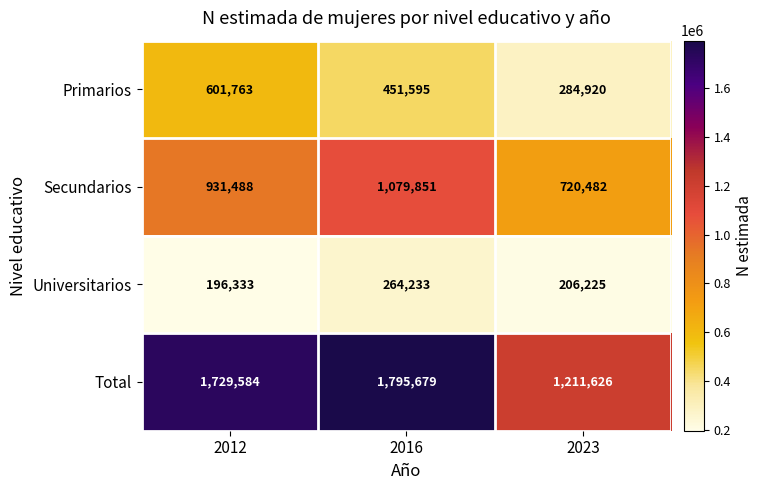

What is the average value of the Total series?

1578963